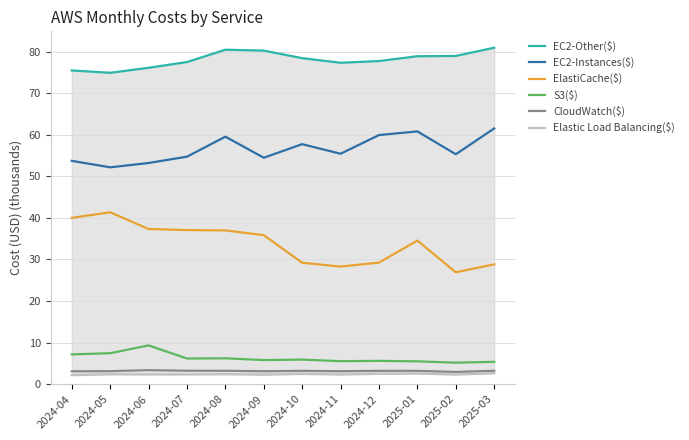

Which series has the largest range (max minus min)?

ElastiCache($)